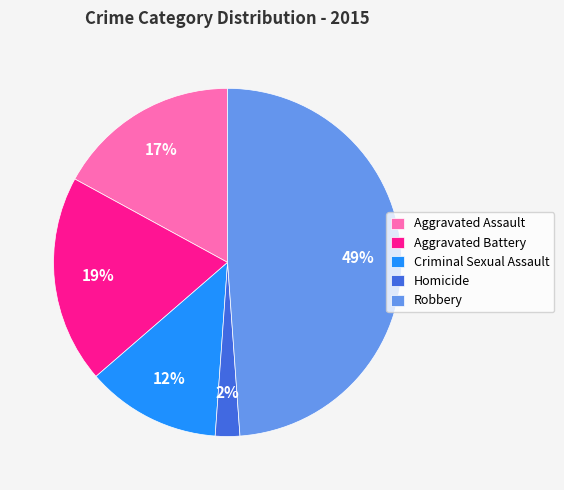

To the nearest percent, what percentage of the pie is Robbery?

49%